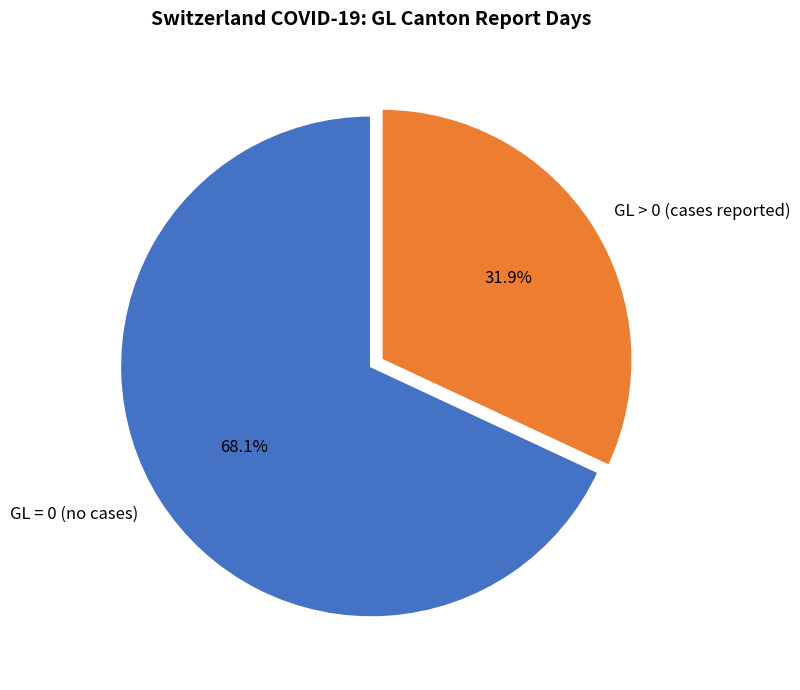

How many slices are in this pie chart?

2